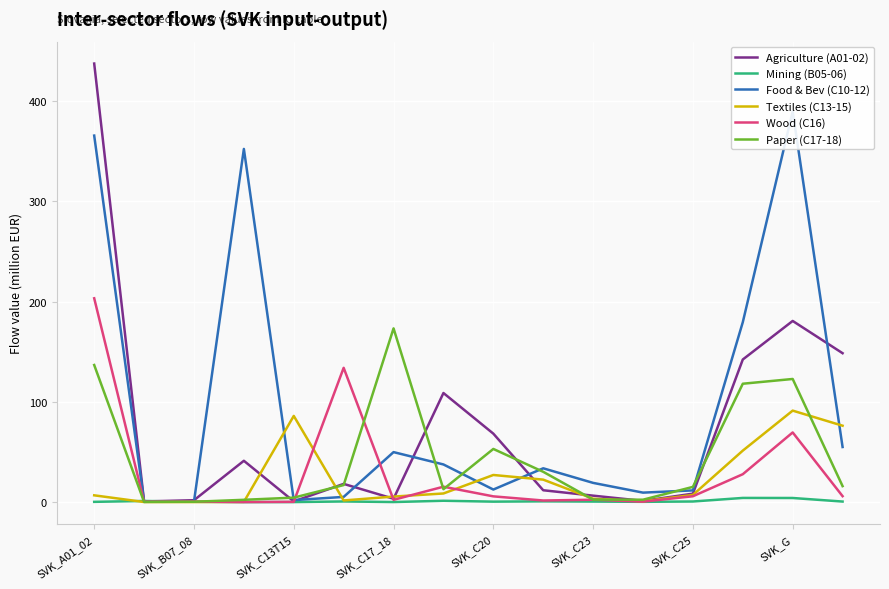

How many times do Textiles (C13-15) and Mining (B05-06) cross each other?

2